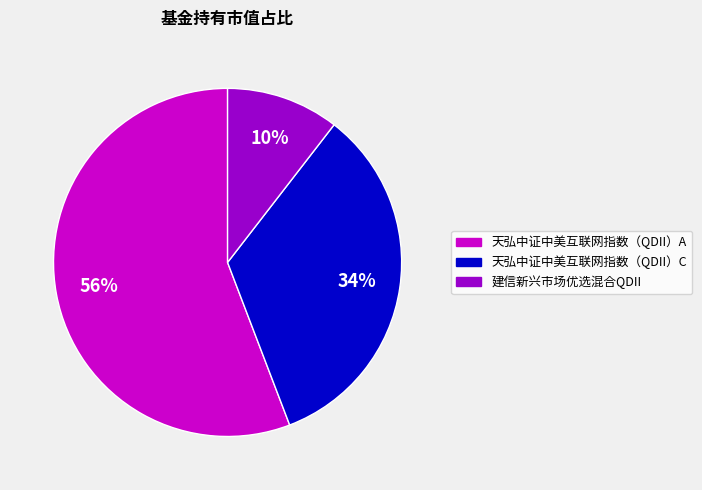

Which slice is the smallest?

建信新兴市场优选混合QDII